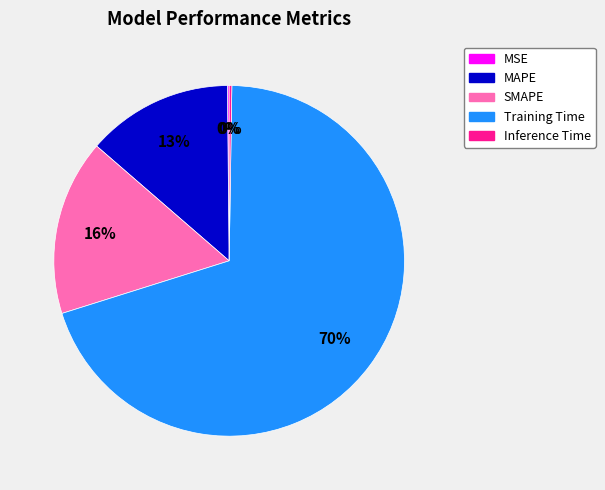

To the nearest percent, what is the average slice percentage?

20%